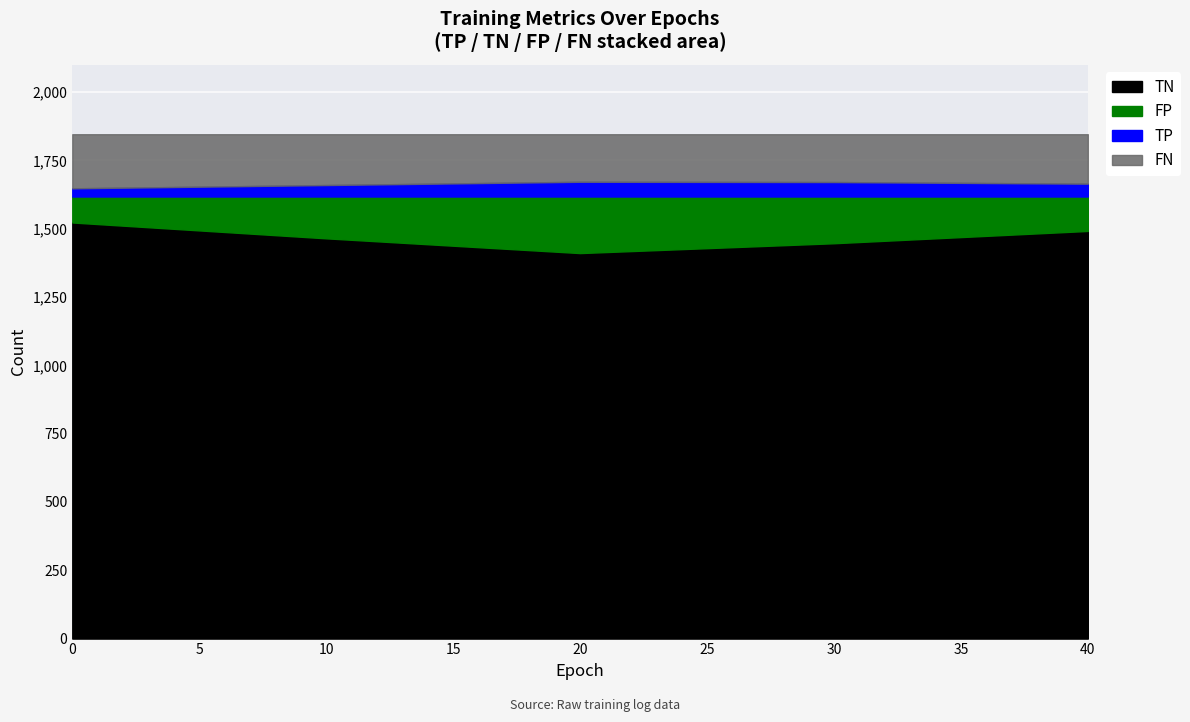

What is the lowest value of the TN series?

1411